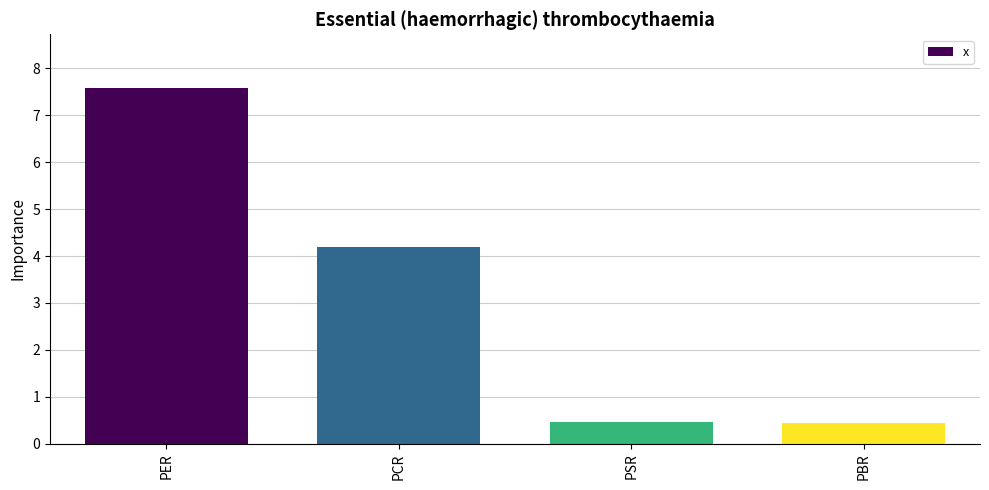

What is the greatest value displayed?

7.6